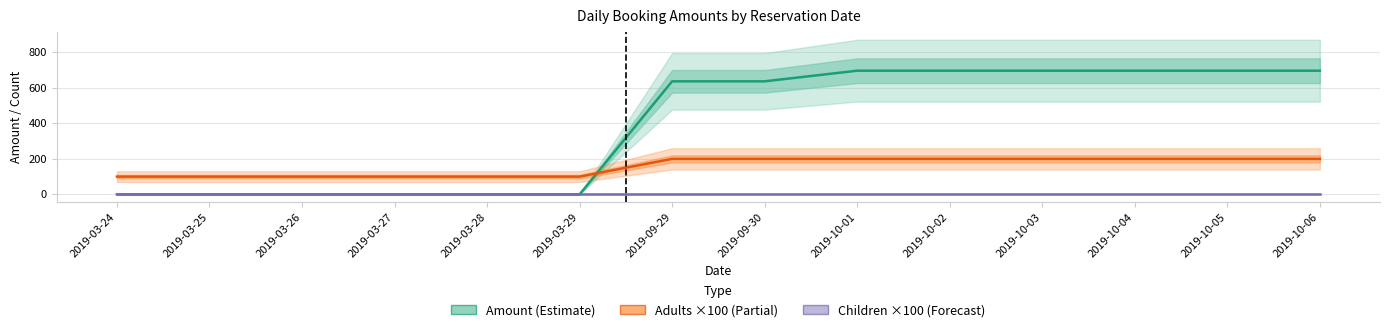

True or false: Children ×100 (Forecast) and Amount (Estimate) cross at least once.

False